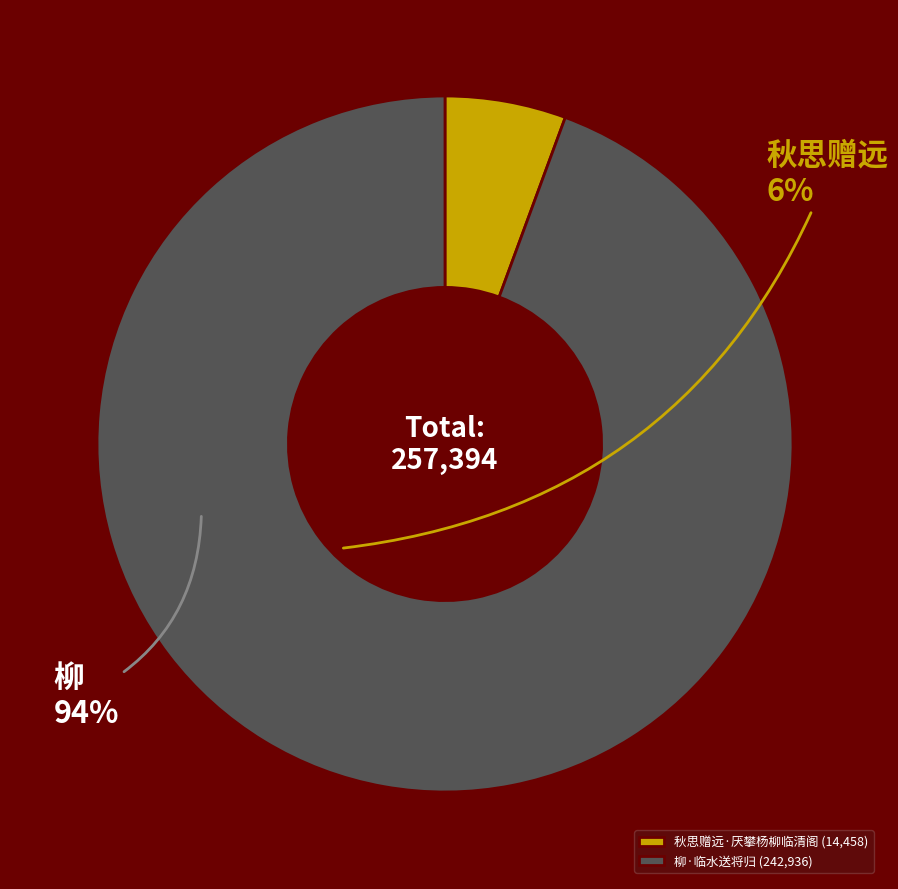

Combined, do 柳·临水送将归 (242,936) and 秋思赠远·厌攀杨柳临清阁 (14,458) account for over 50%?

Yes